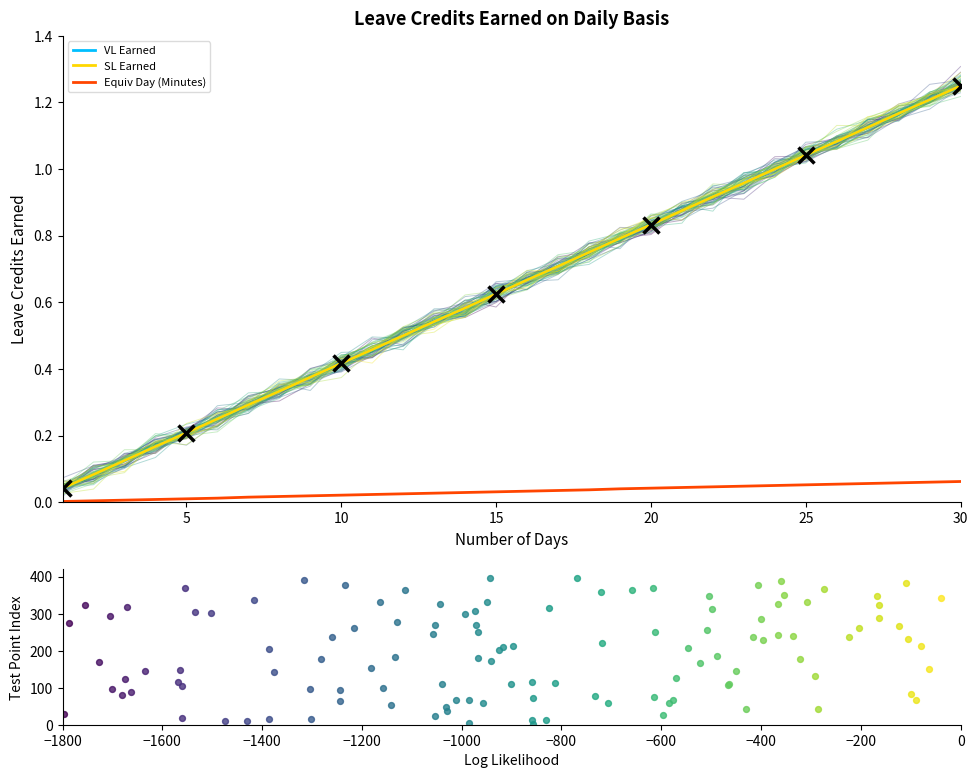

Which series contains the lowest Y value?

Equiv Day (Minutes)